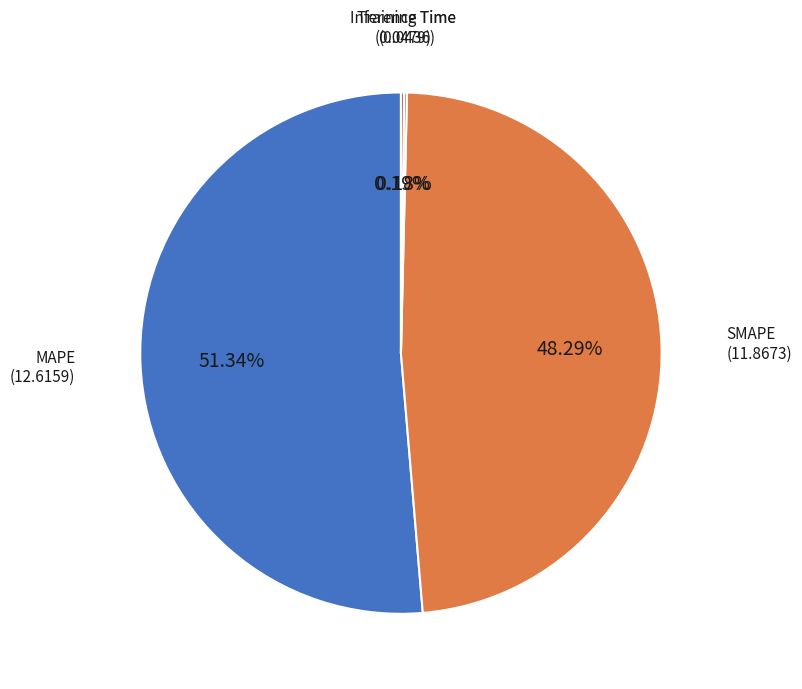

Is there a majority slice in this chart?

Yes